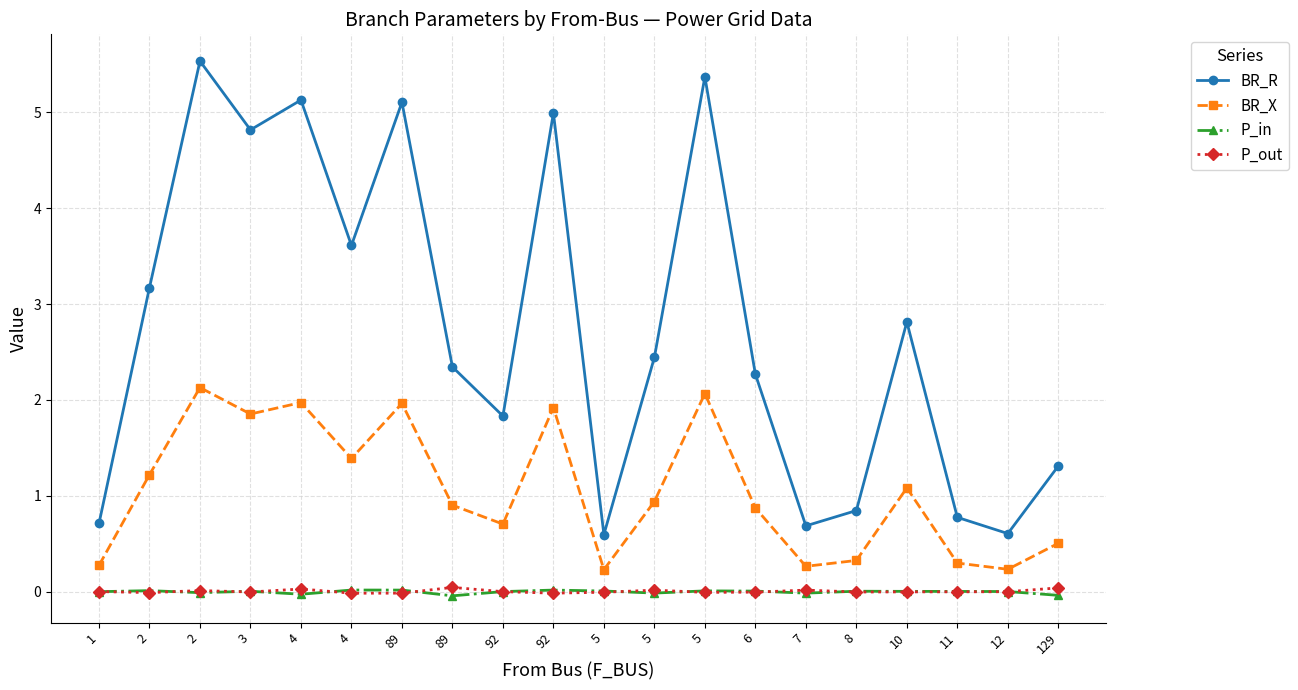

At which label is BR_R closest to 3?

2